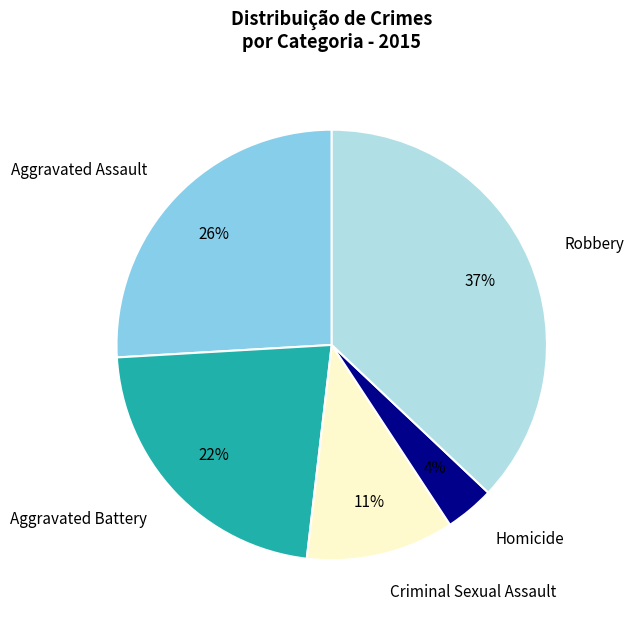

Which slice is the smallest?

Homicide